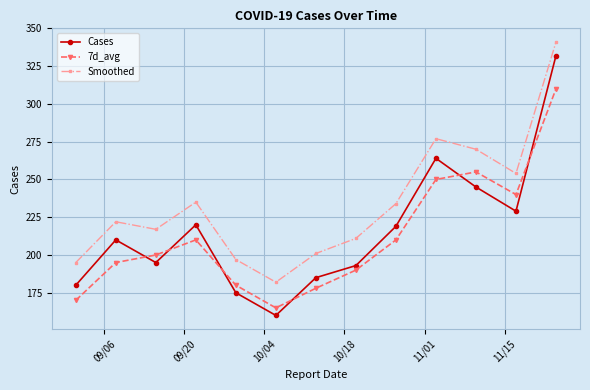

List the series in order of their peak value, highest first.

Smoothed, Cases, 7d_avg